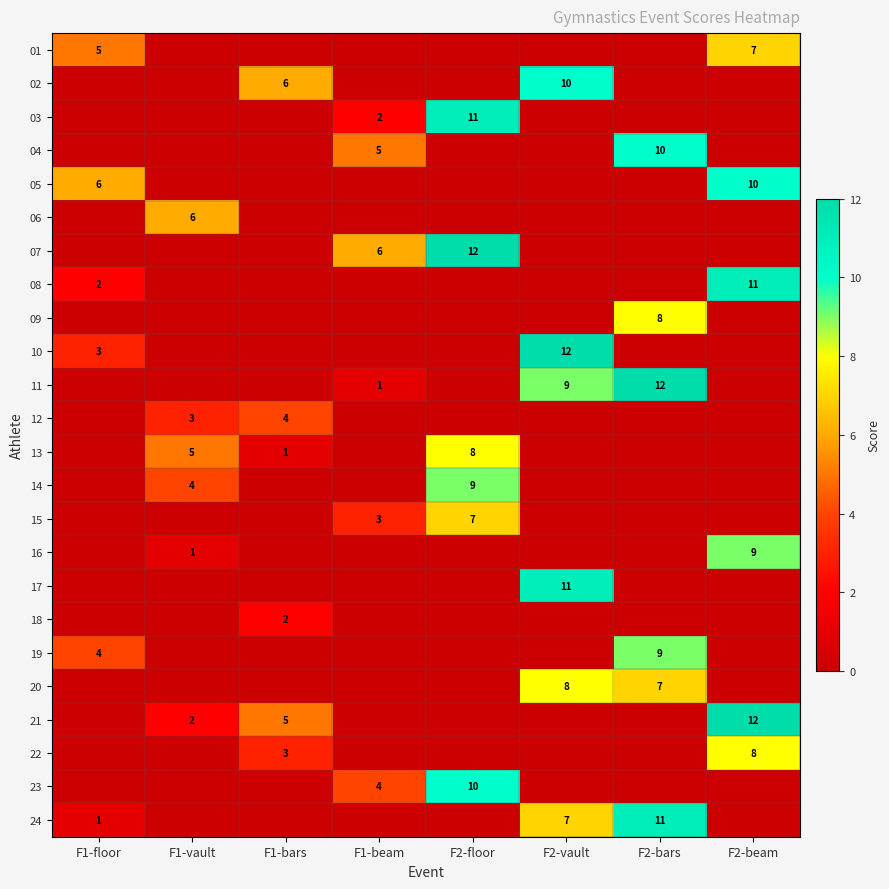

Is it true that 24 equals 11 at F2-bars?

True